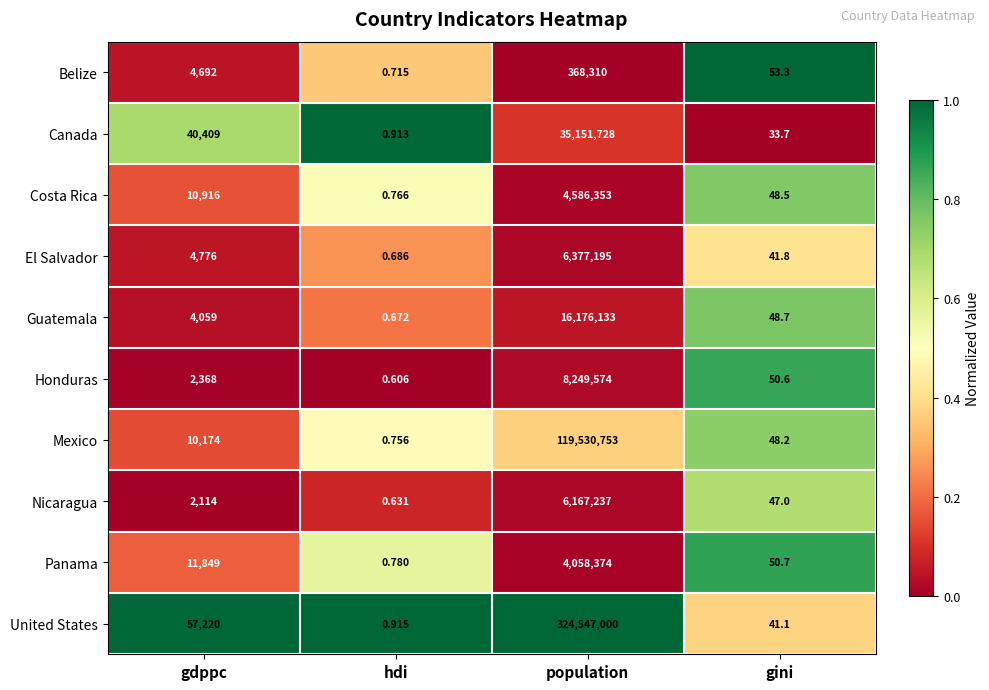

Where is Belize nearest to the value 184155?

gdppc